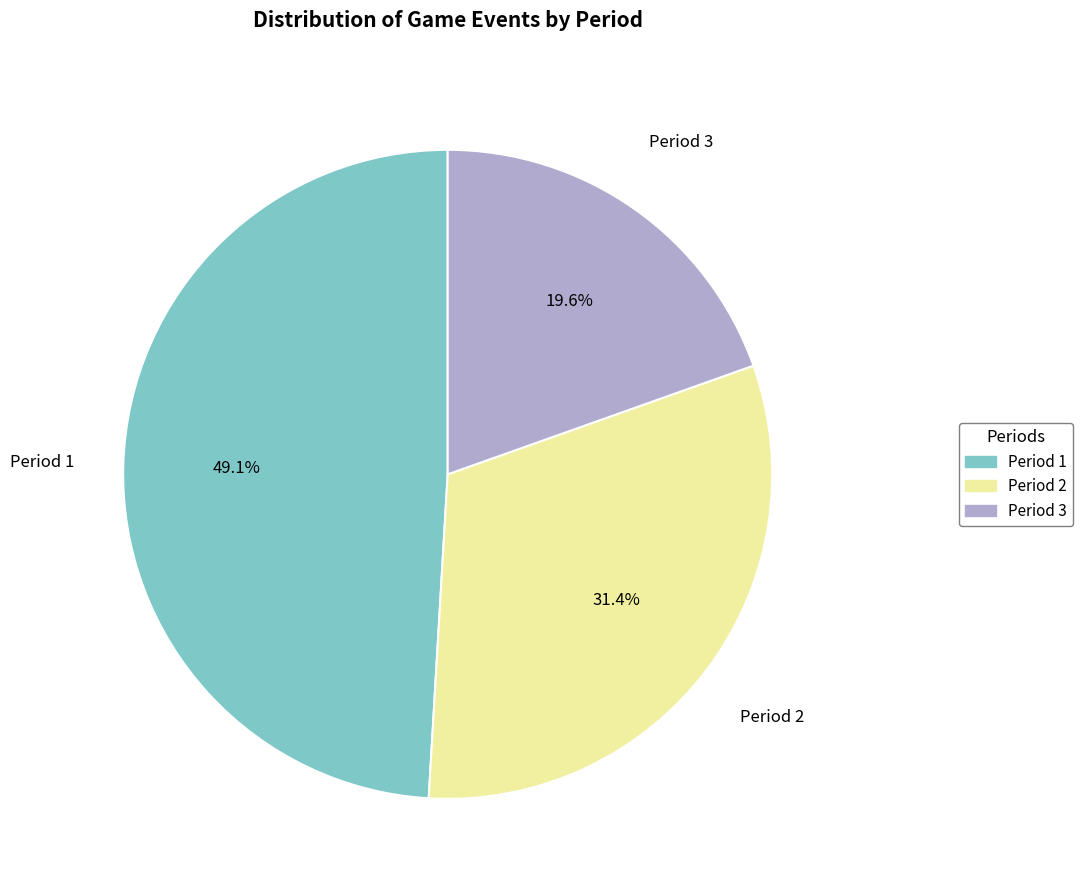

True or false: Period 1 accounts for 56% of the total.

False